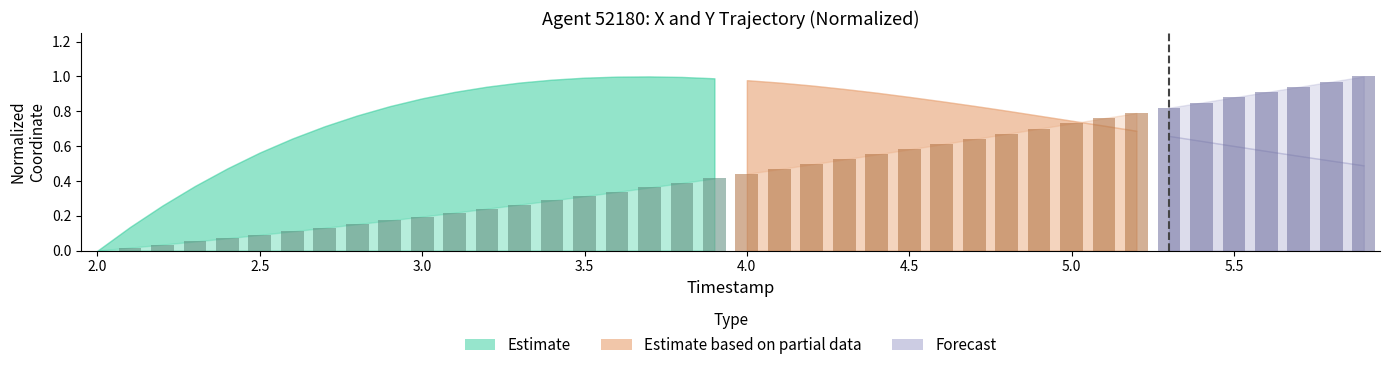

What is the sum of all values?

18.2